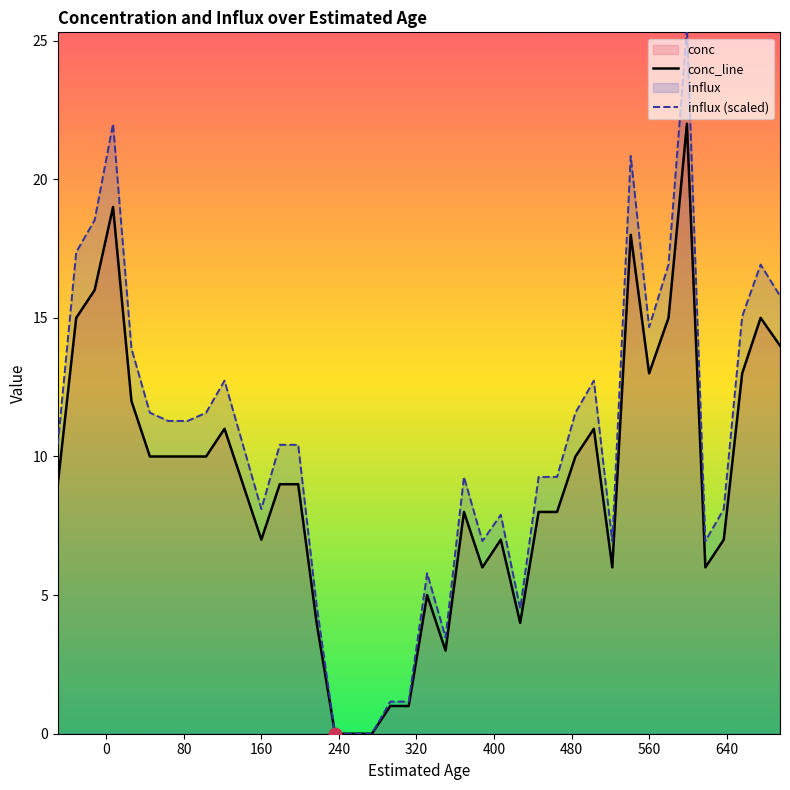

At how many categories does at least one series exceed 9?

25